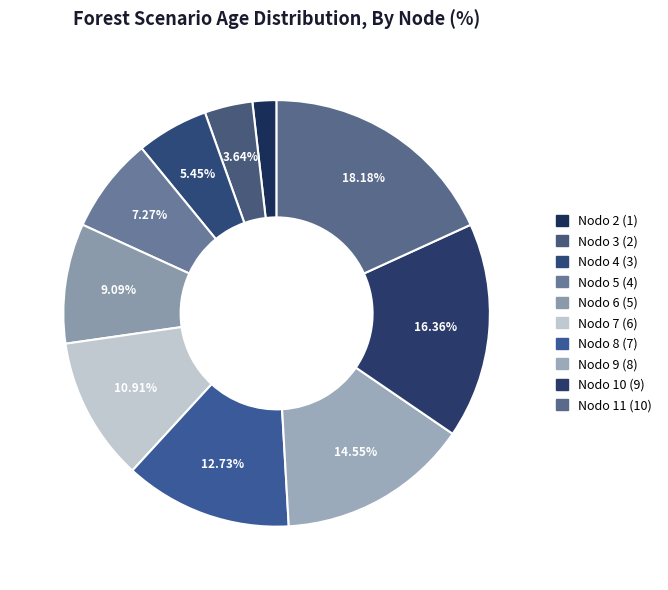

Does any single category account for the majority?

No